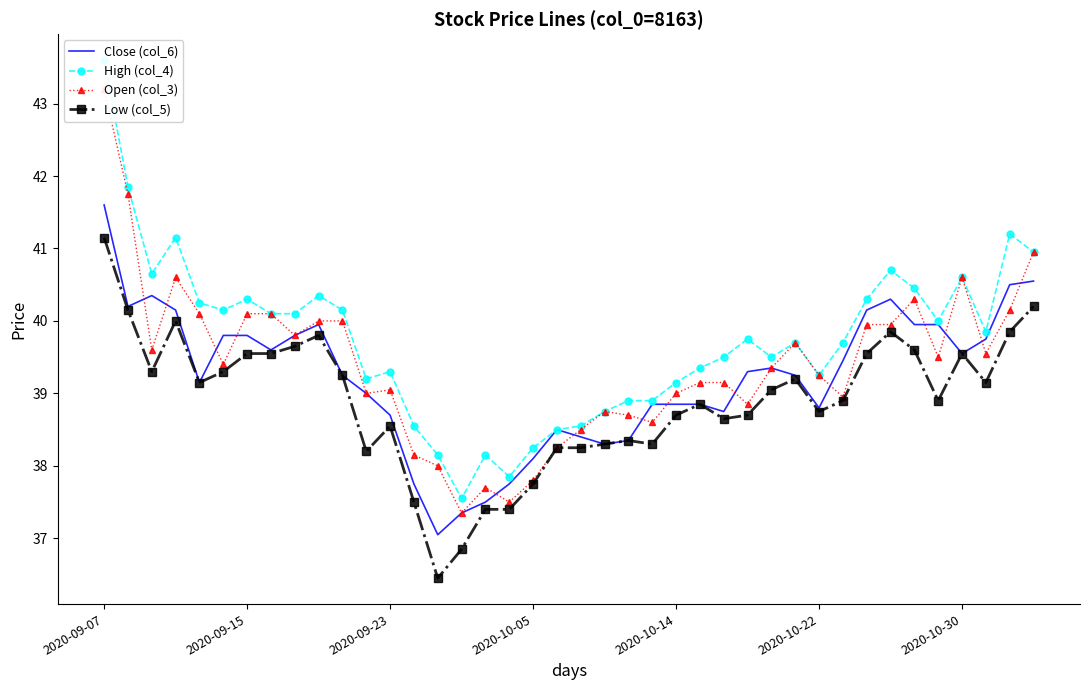

Is it true that Close (col_6) equals 41.6 at 2020-09-07?

True